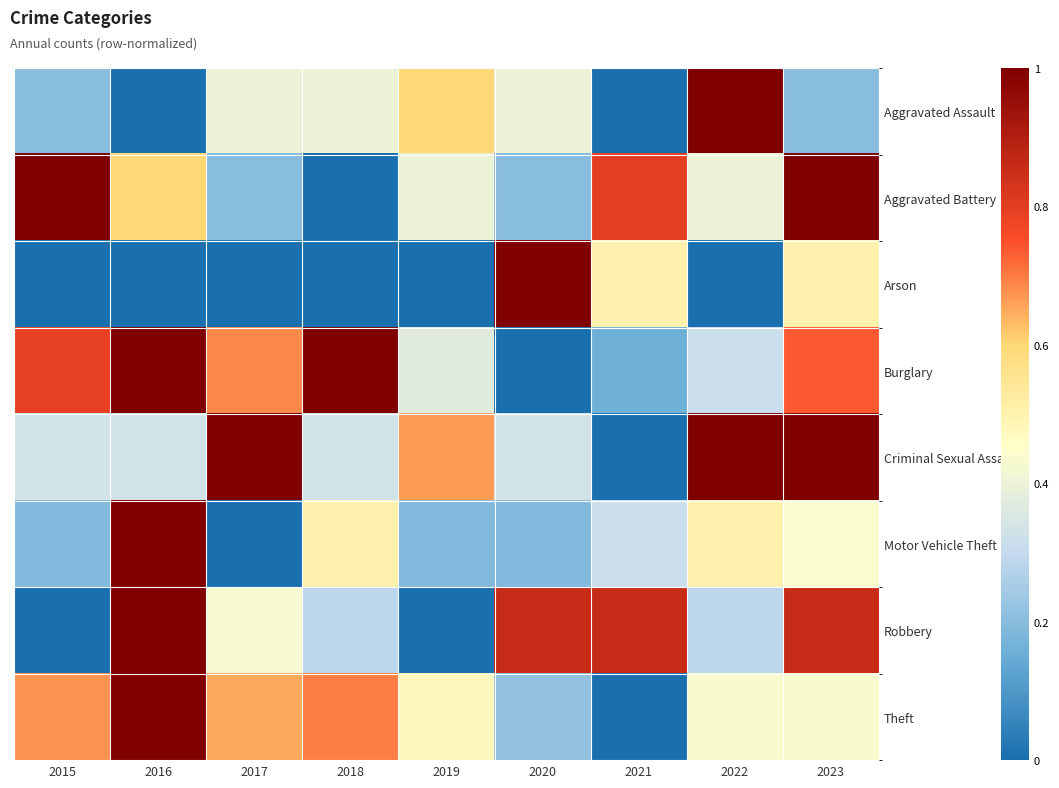

Rank the series by their maximum value, from lowest to highest.

Aggravated Assault, Aggravated Battery, Arson, Burglary, Criminal Sexual Assault, Motor Vehicle Theft, Robbery, Theft